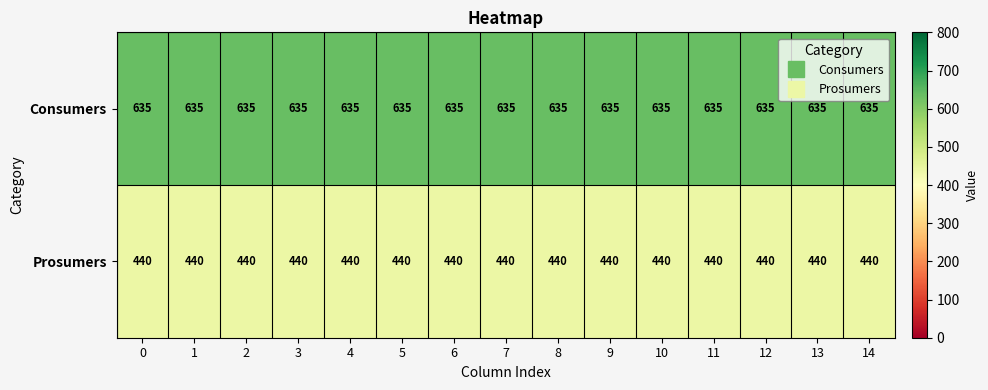

List the series in order of their overall mean, lowest first.

Prosumers, Consumers